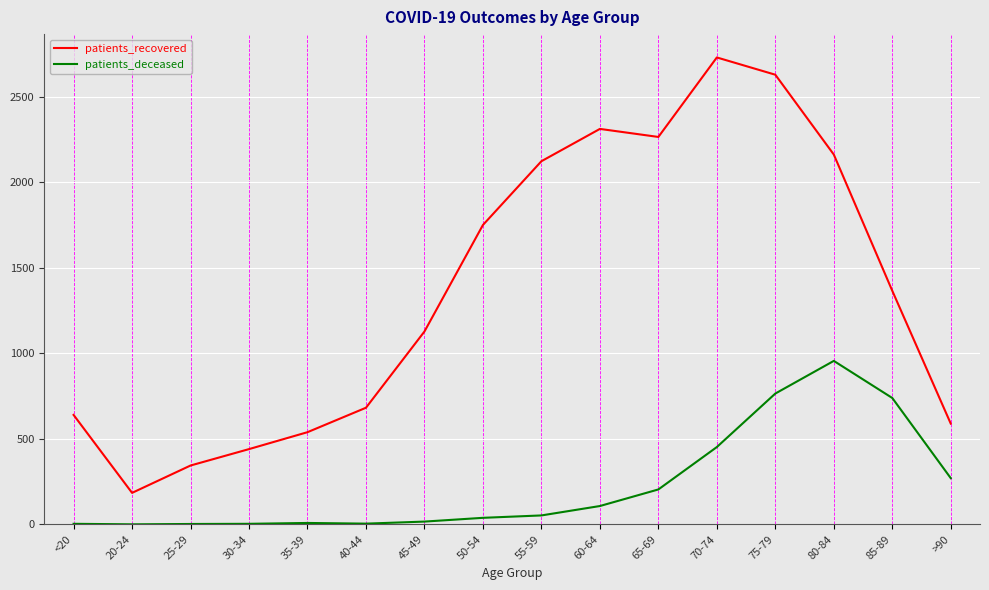

Is it true that patients_deceased equals 3 at <20?

True